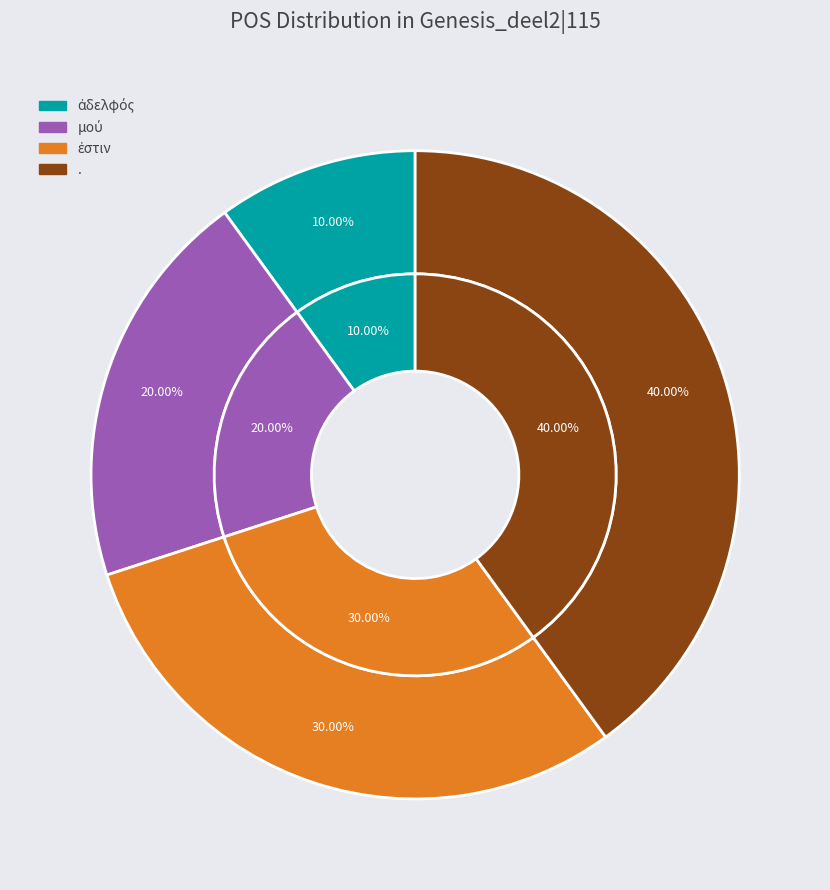

Rank the categories by value from highest to lowest.

., ἐστιν, μού, ἀδελφός